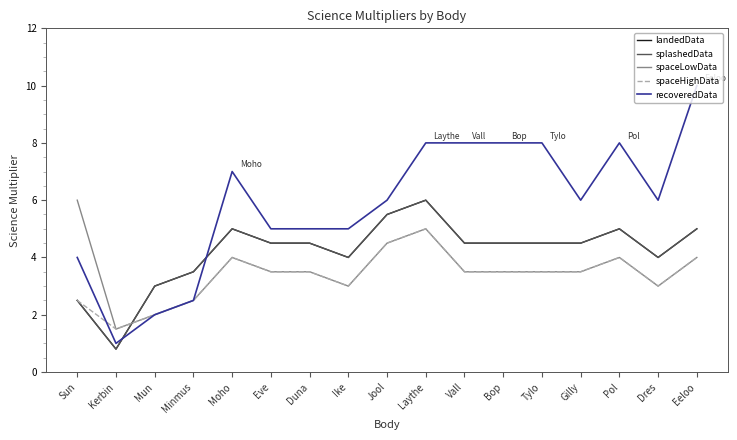

What is the label of the 15th point from the left?

Pol